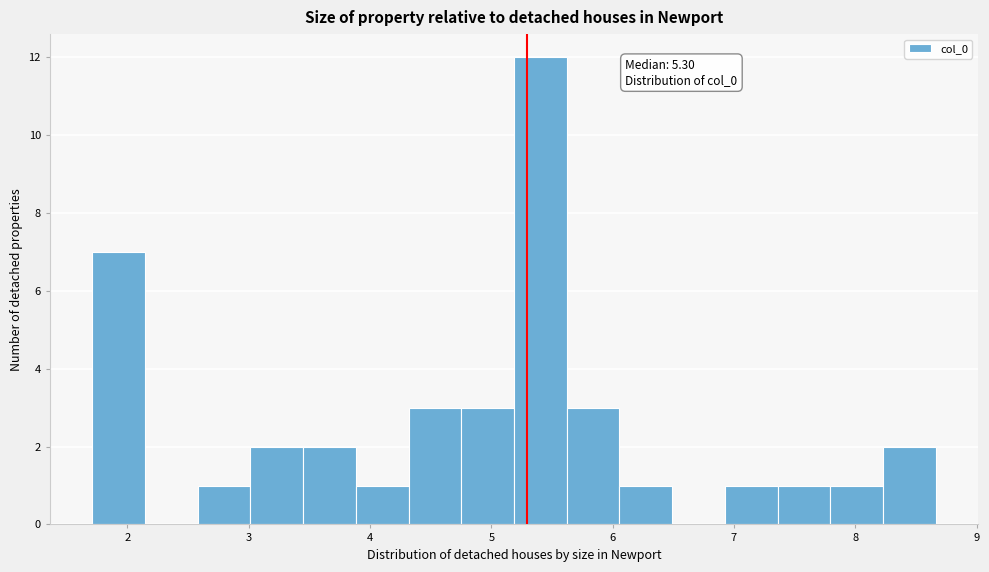

Over which range of the x-axis is the bar tallest?

5.2 to 5.6